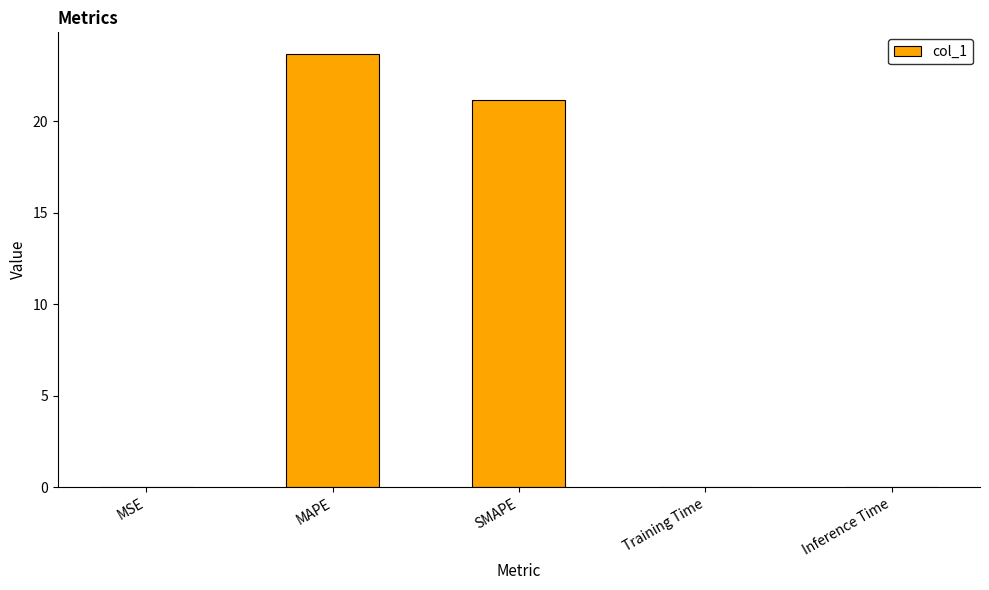

Where is the data nearest to the value 11?

SMAPE